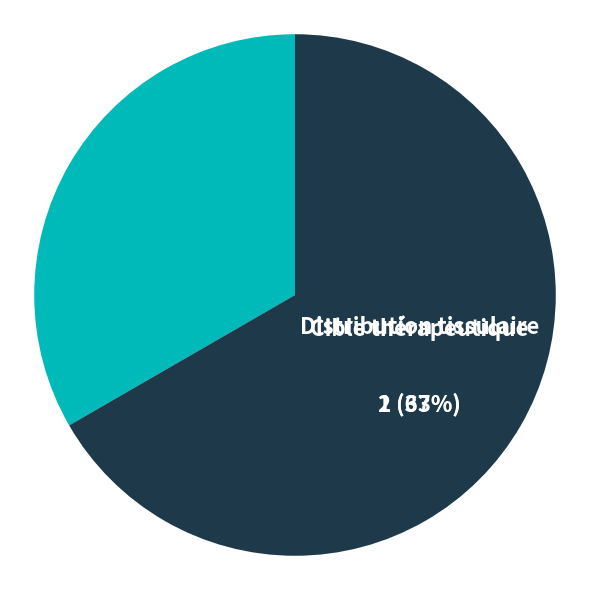

To the nearest percent, what is the average slice percentage?

50%